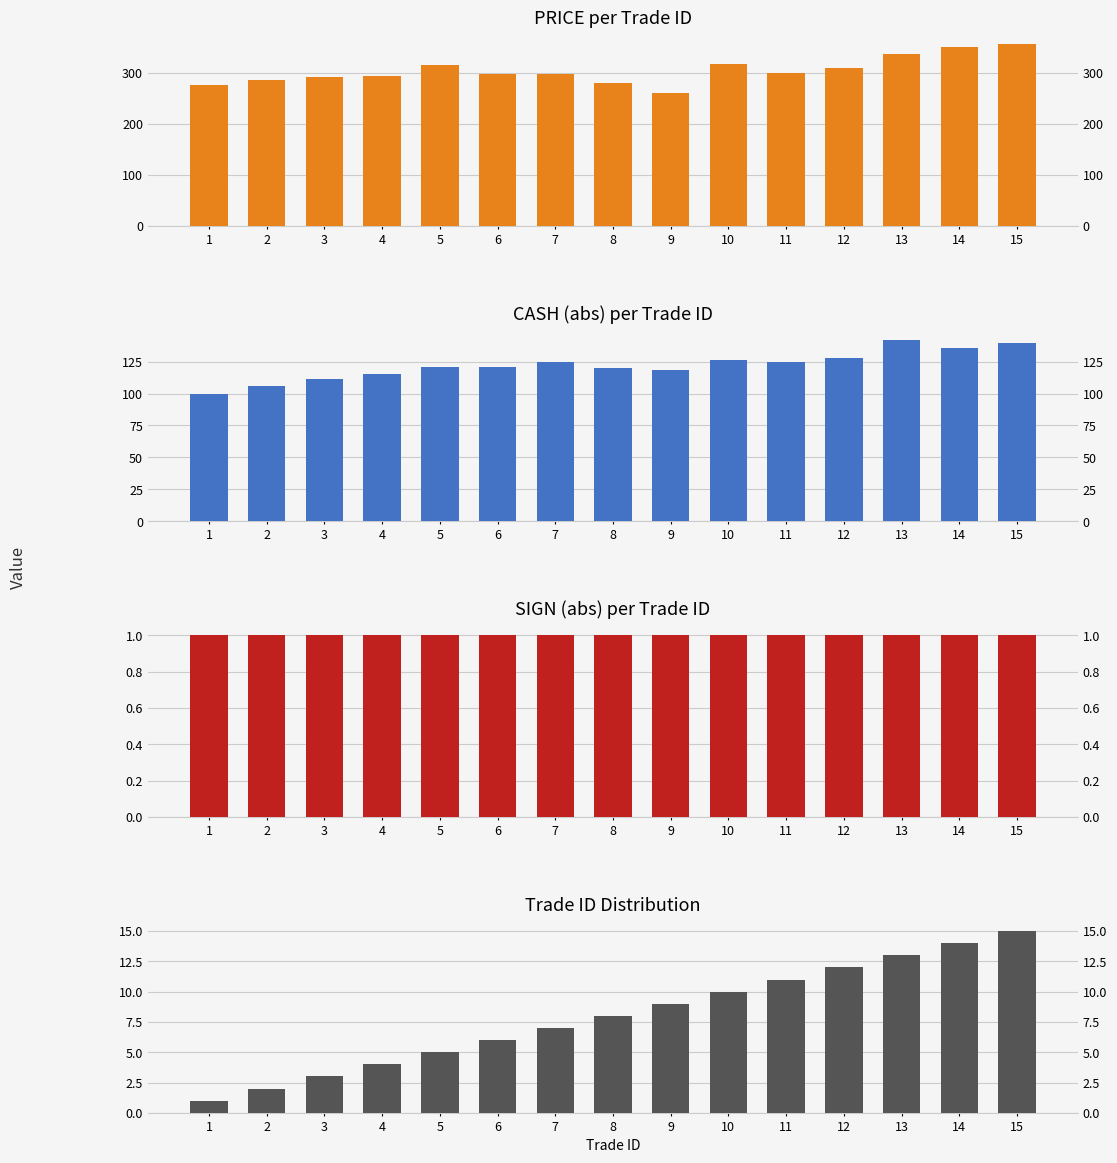

What is the sum of the PRICE per Trade ID values at 3 and 8?

569.3